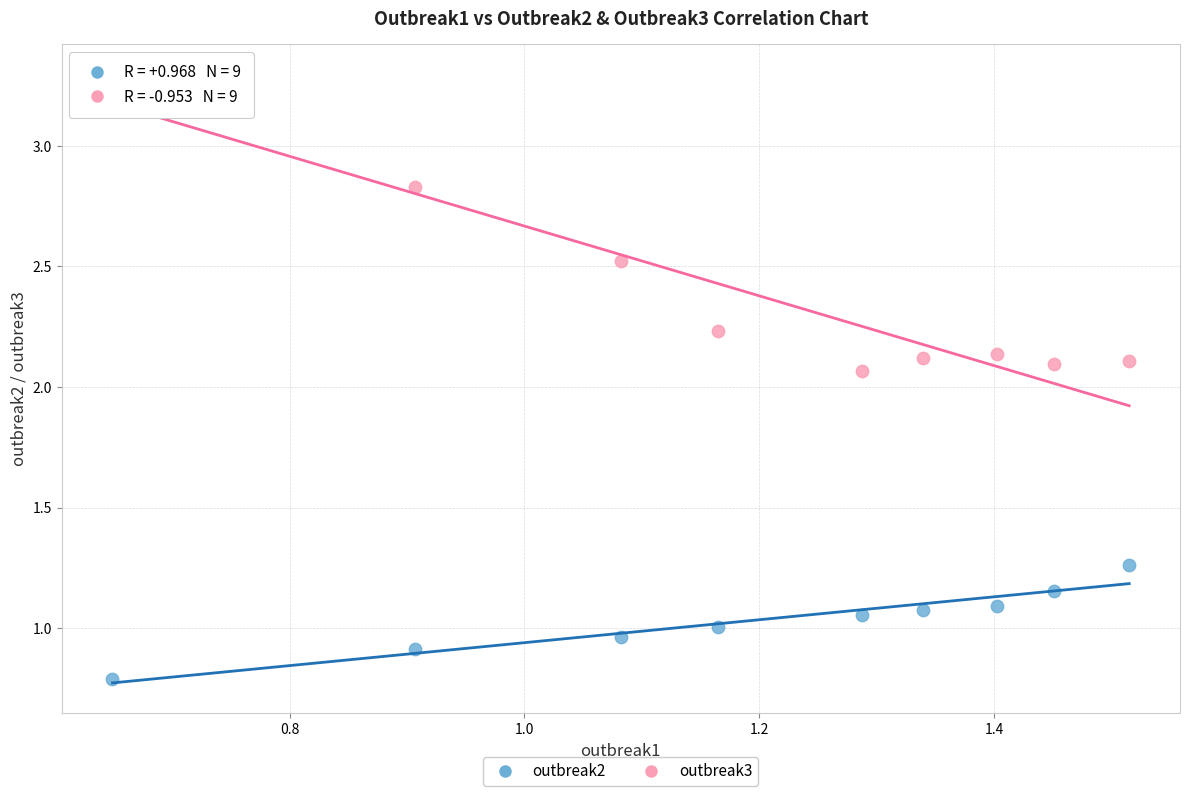

Which series reaches the maximum Y coordinate?

outbreak3